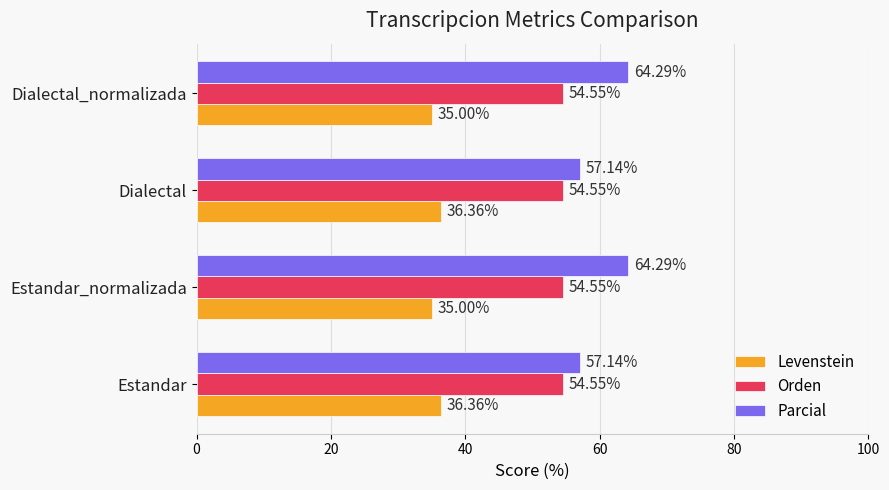

Which series has the largest range (max minus min)?

Parcial